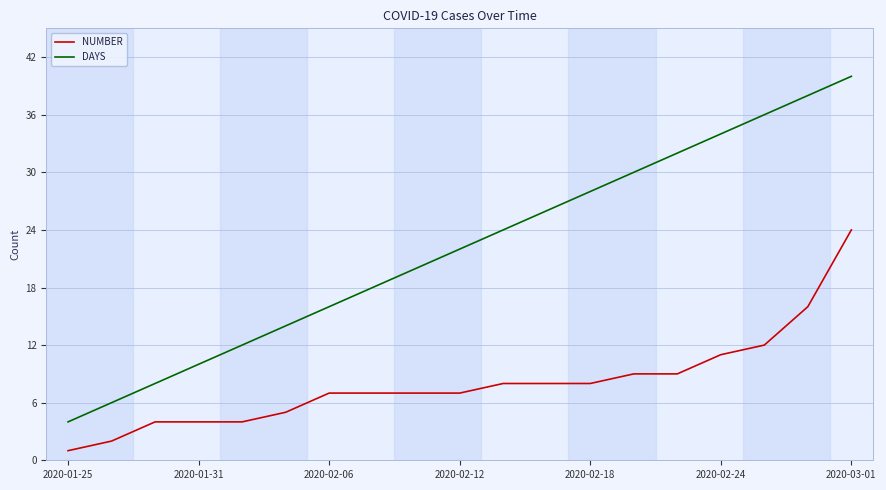

True or false: NUMBER and DAYS intersect in this chart.

False